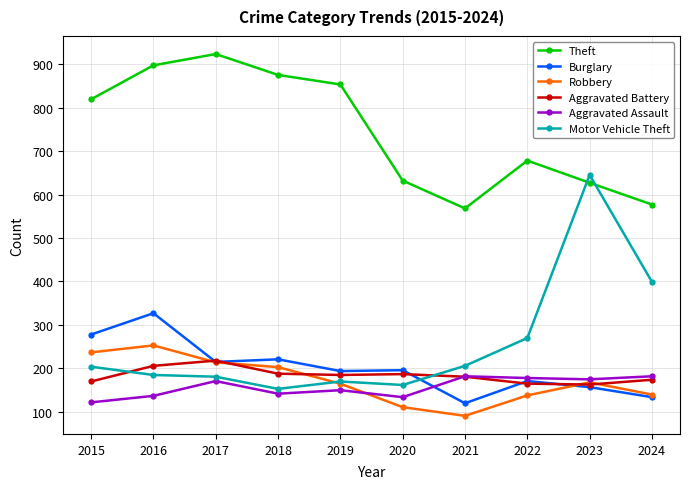

True or false: Theft and Aggravated Battery intersect in this chart.

False